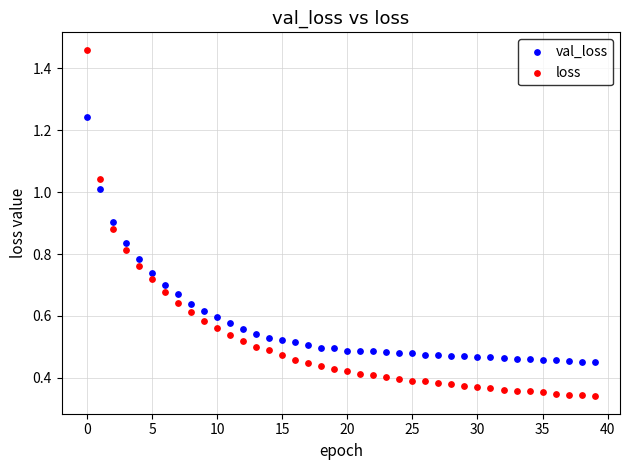

Which series has the largest Y range (max minus min)?

loss